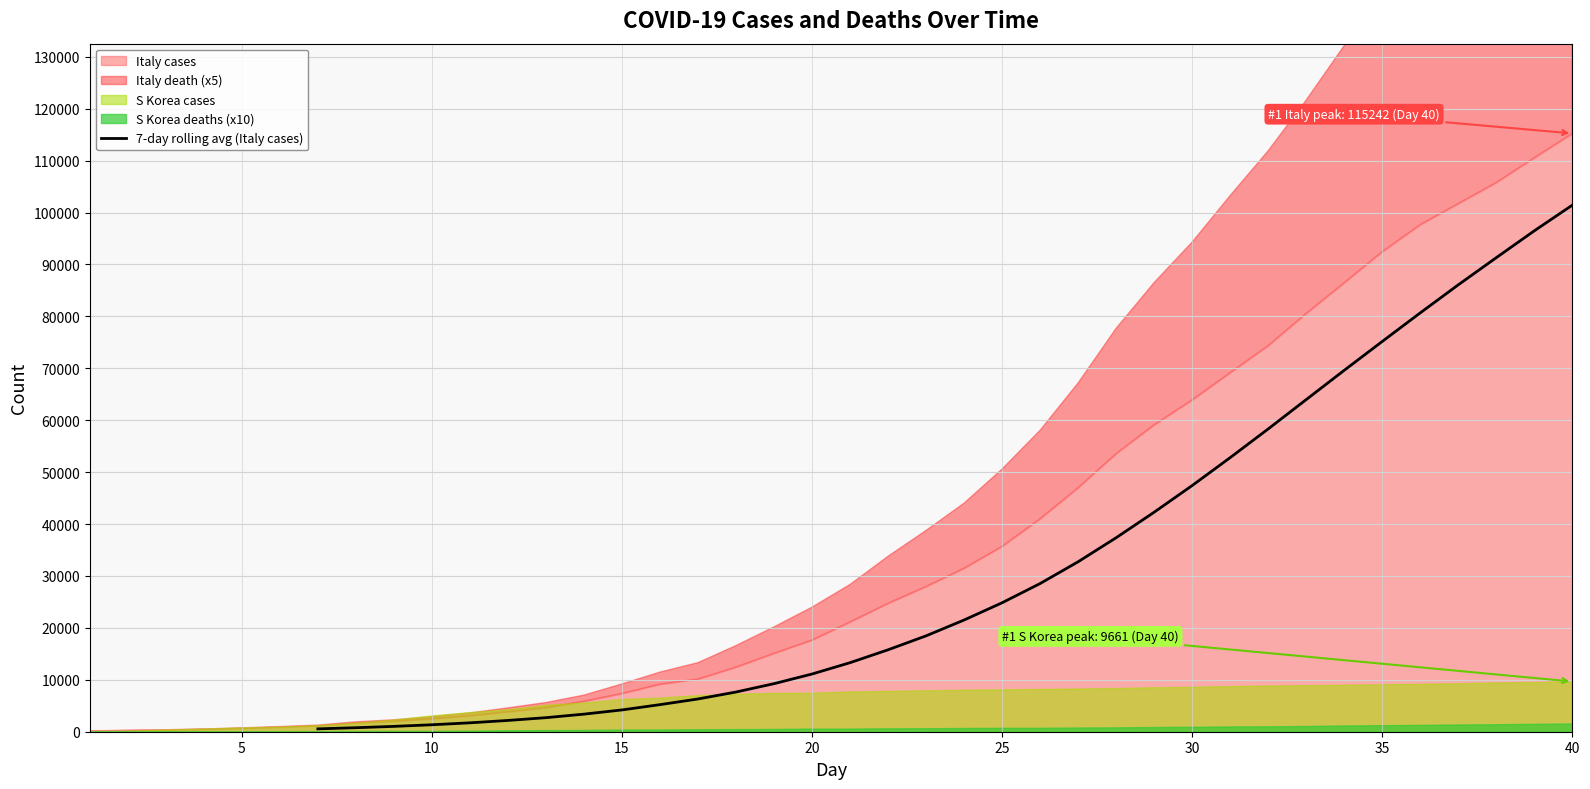

At which category does the chart reach its peak across all series?

33